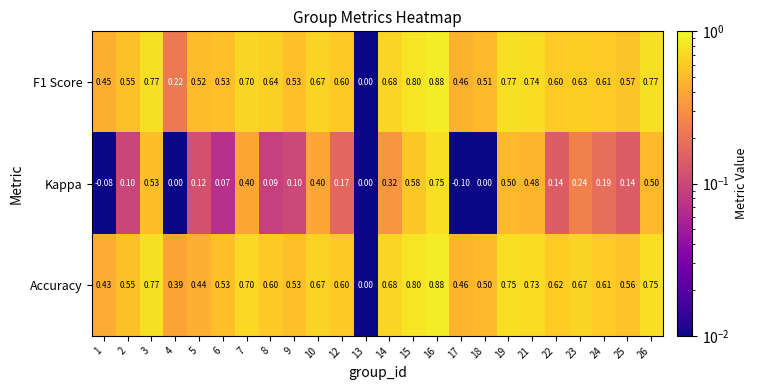

Rank the series at 19 from highest to lowest value.

F1 Score, Accuracy, Kappa